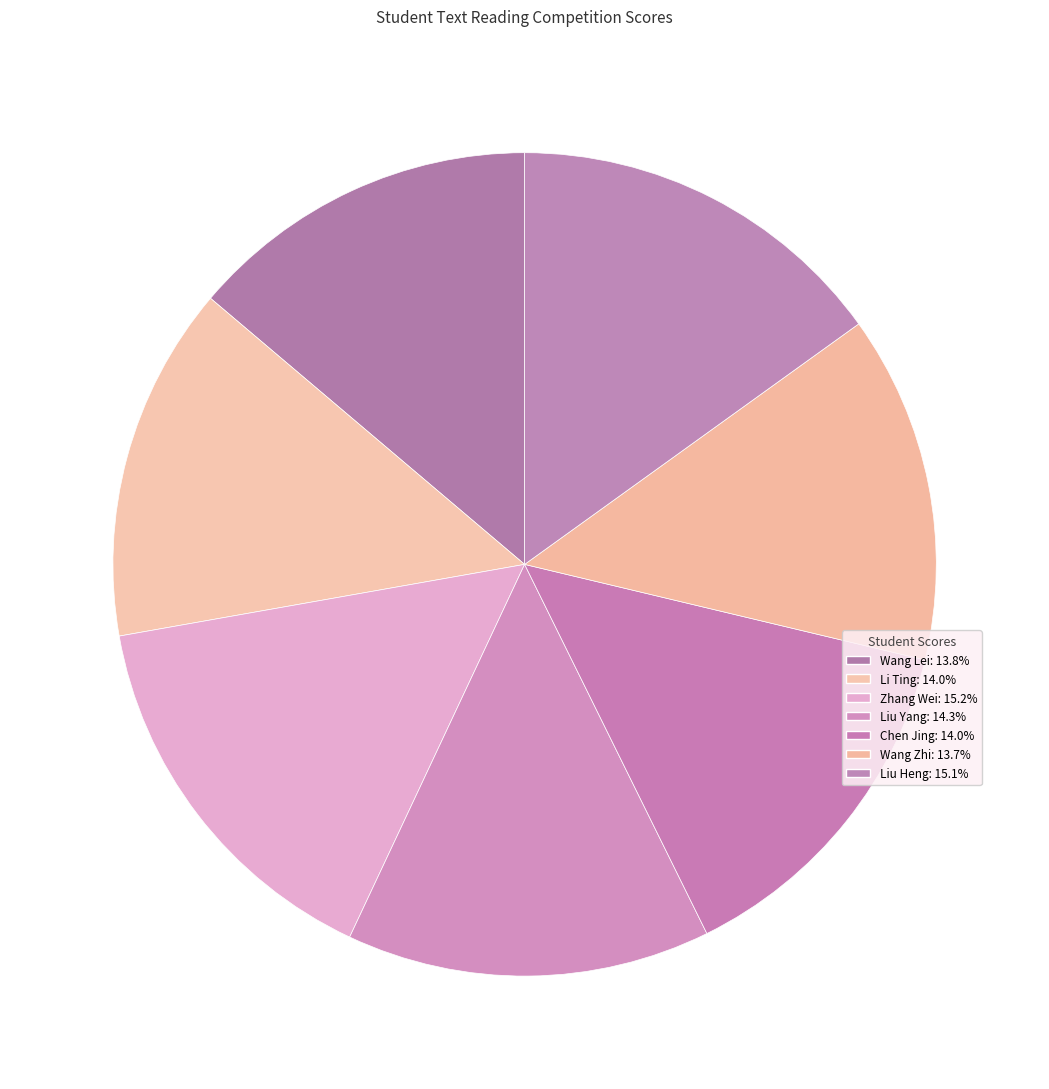

To the nearest percent, what is the combined percentage of Li Ting and Chen Jing?

28%